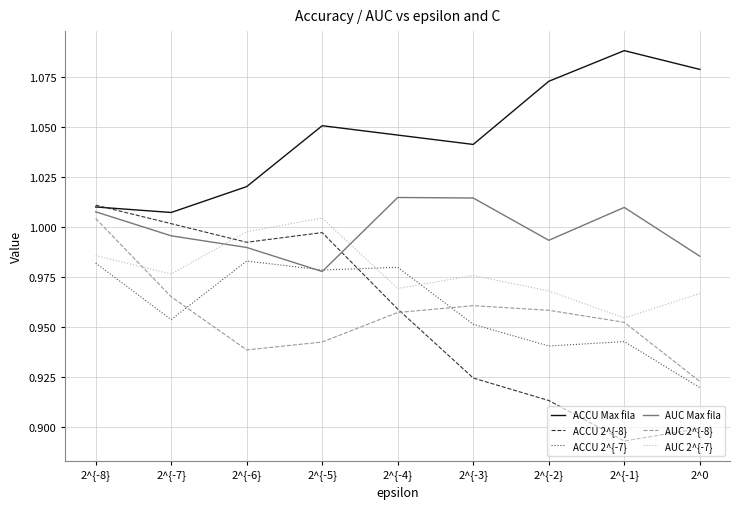

What position from the right is 2^{-1}?

2